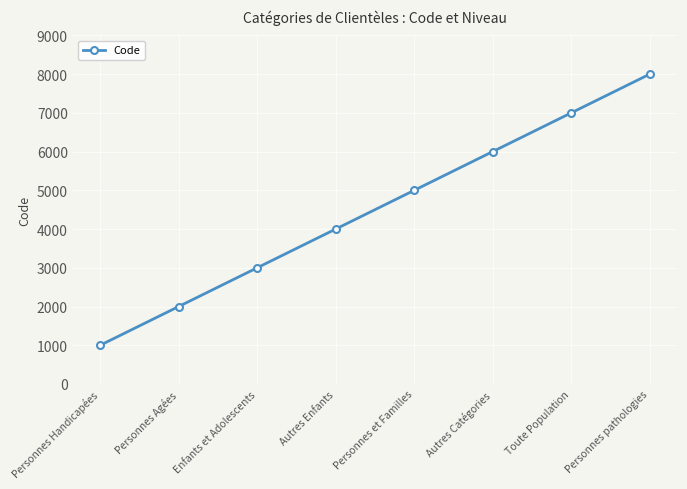

What is the label of the 5th point from the right?

Autres Enfants